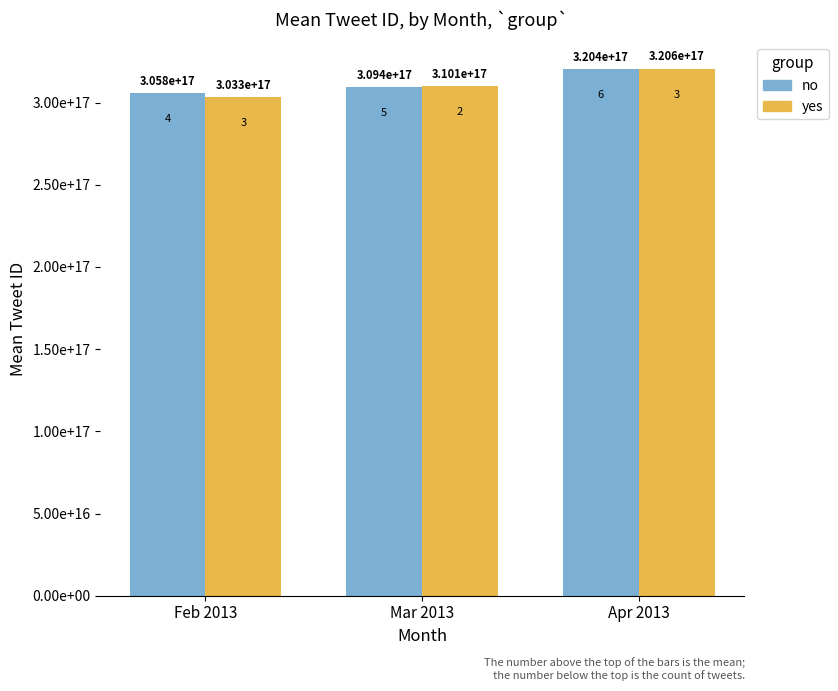

What is the minimum value shown in the chart?

303280765722400064